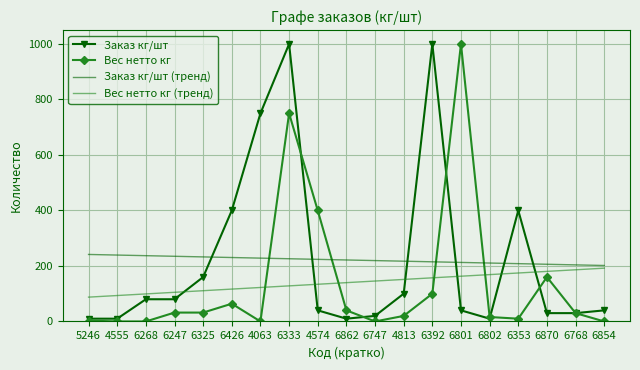

Is the value of Заказ кг/шт at 5246 greater than the value of Вес нетто кг at 6268?

Yes